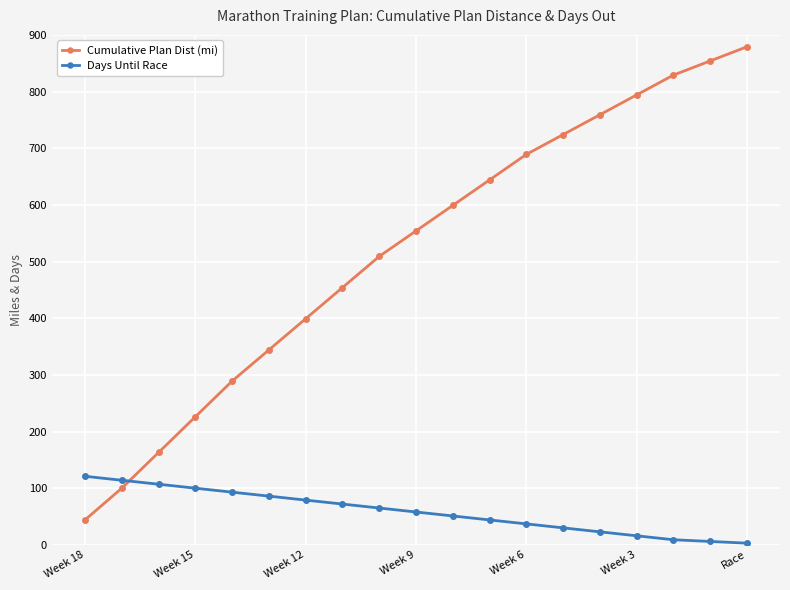

Which series has the largest total across all categories?

Cumulative Plan Dist (mi)